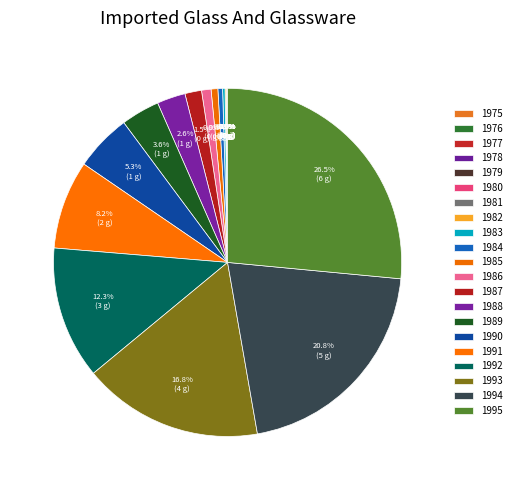

What portion of the pie excludes 1982?

99.9%